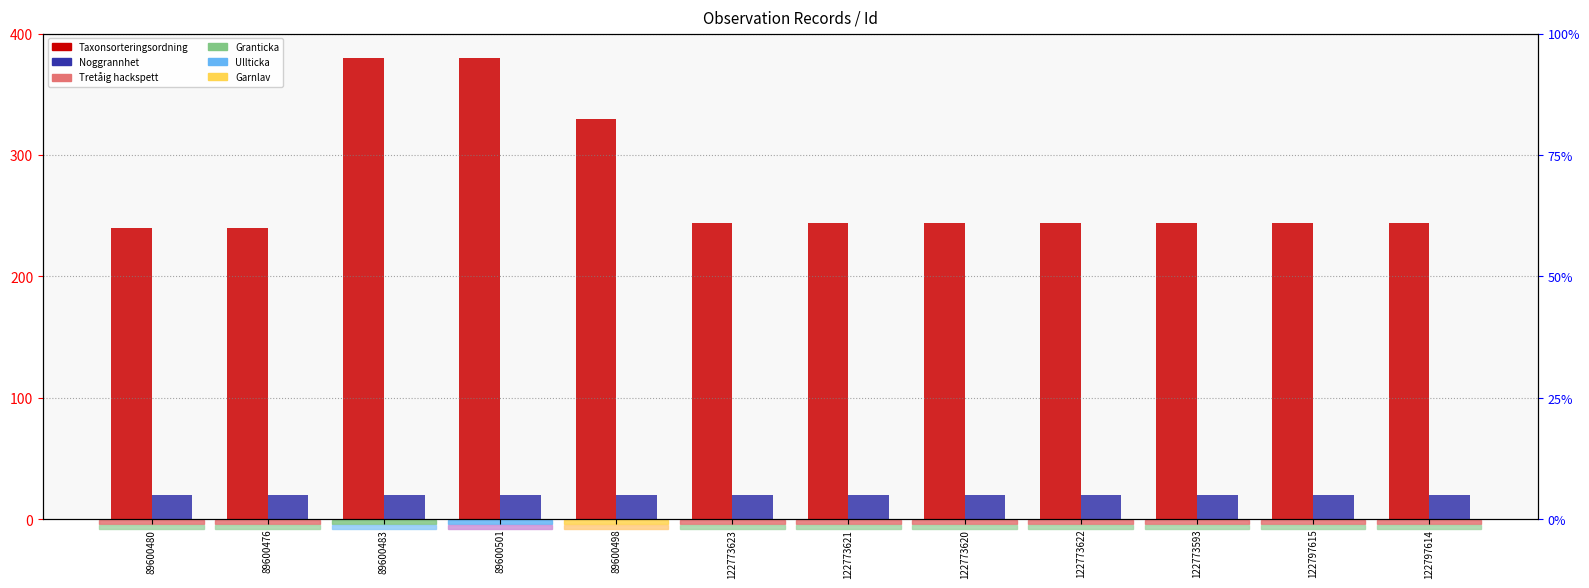

Which series changed the most between 89600476 and 89600498?

Taxonsorteringsordning